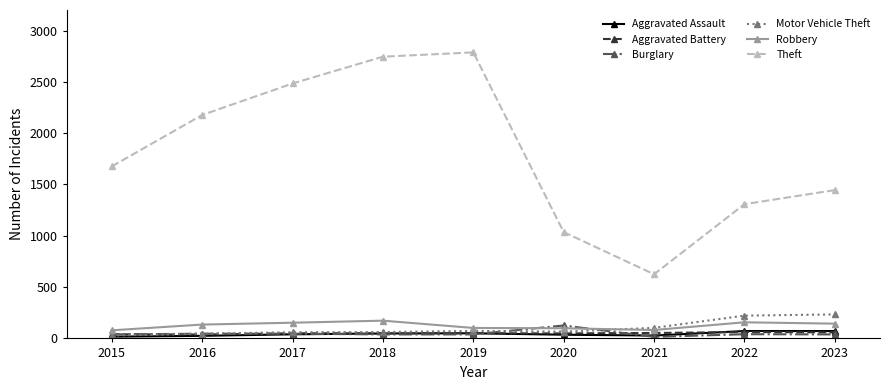

The Aggravated Battery series shows 59 at 2023. True or false?

True